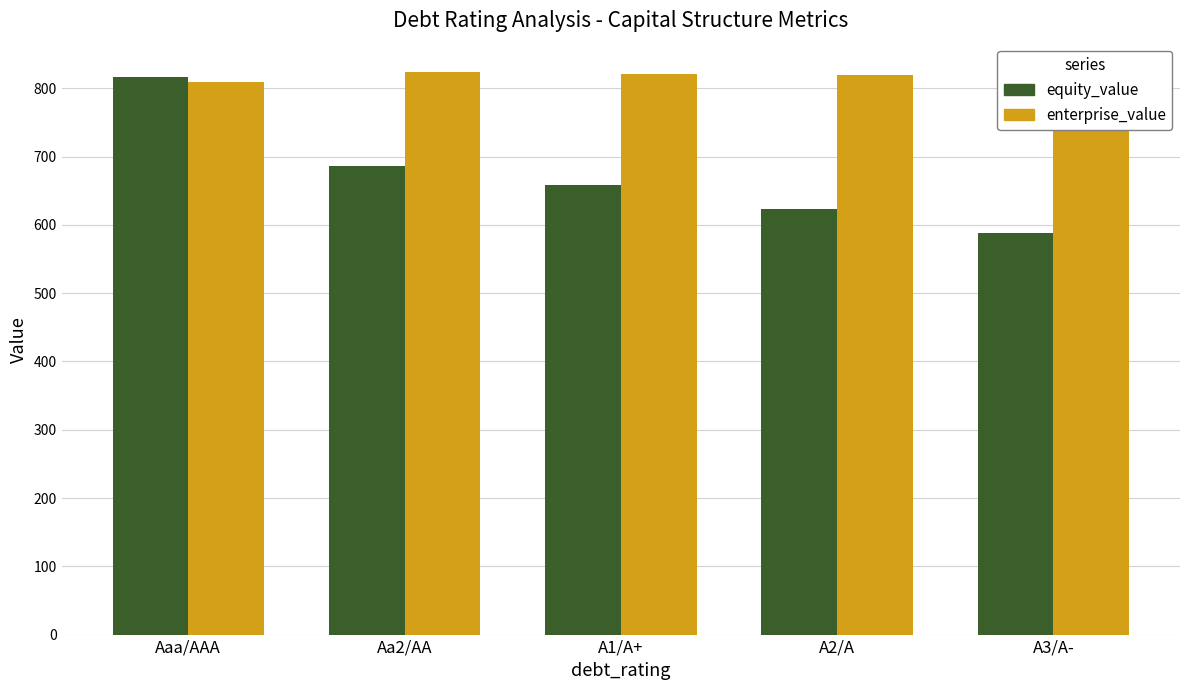

Does the chart contain stacked bars?

No